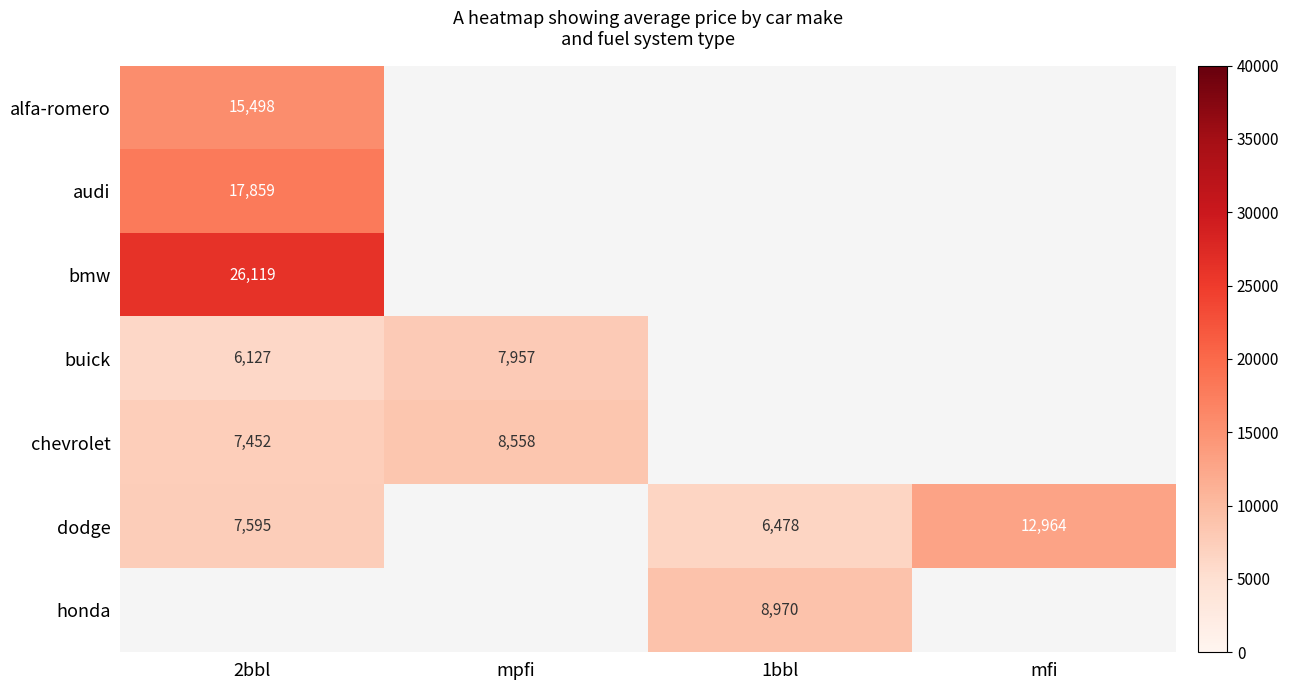

Which series has the largest range (max minus min)?

dodge